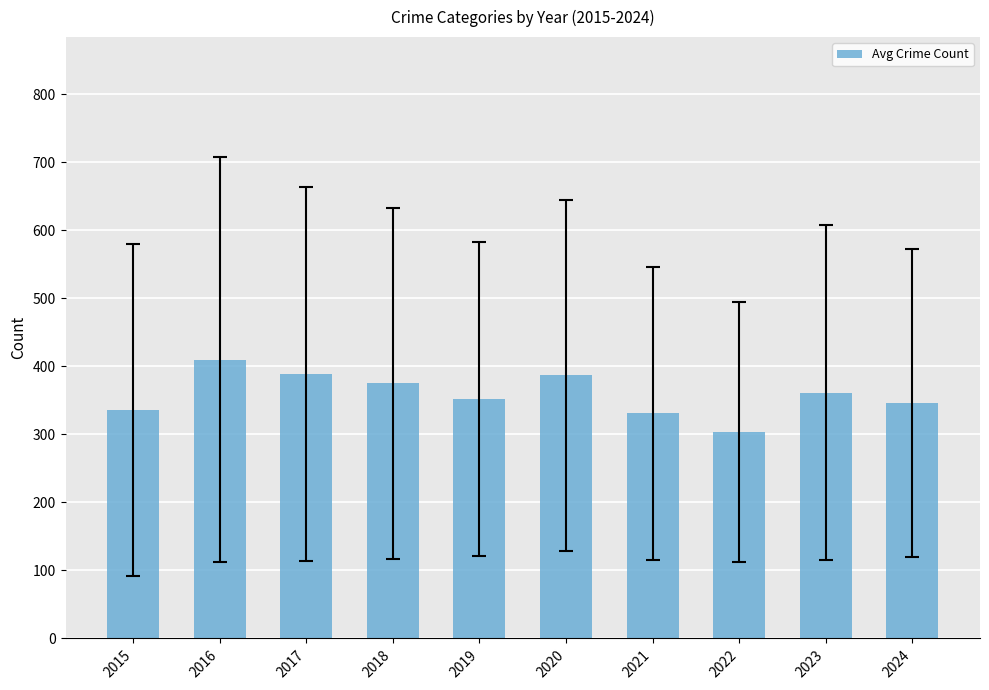

Is it true that the value at 2023 is 526.0?

False